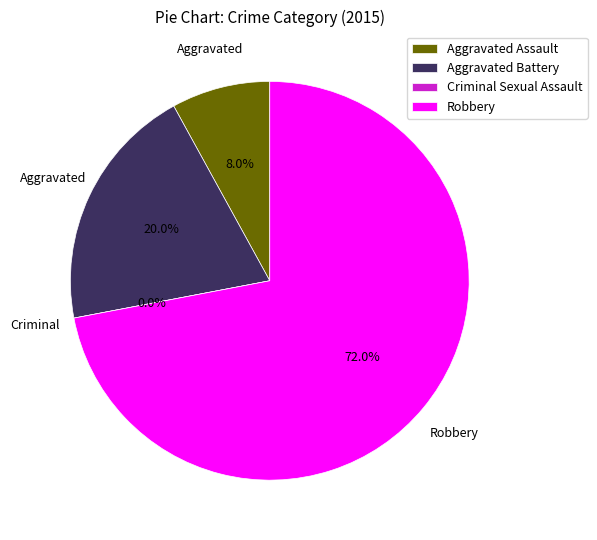

Is there any slice that represents more than half of the pie?

Yes